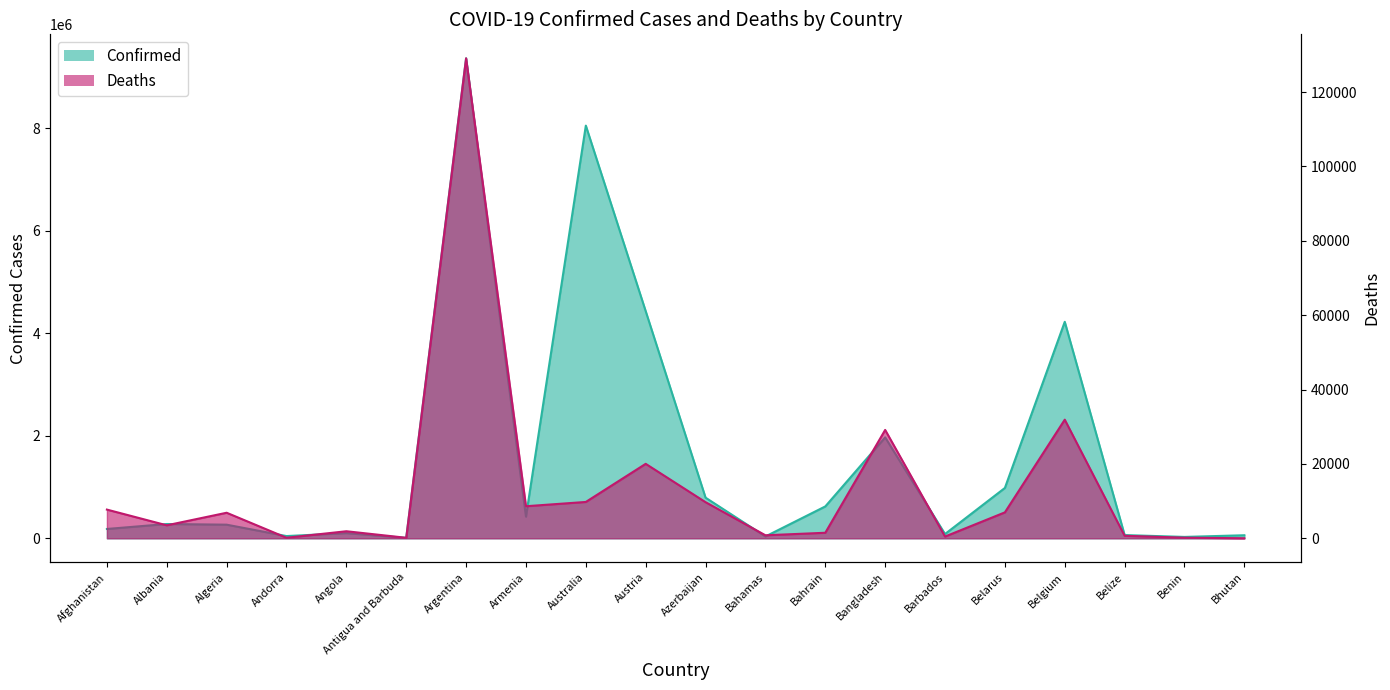

Rank the series by their maximum value, from highest to lowest.

Confirmed, Deaths